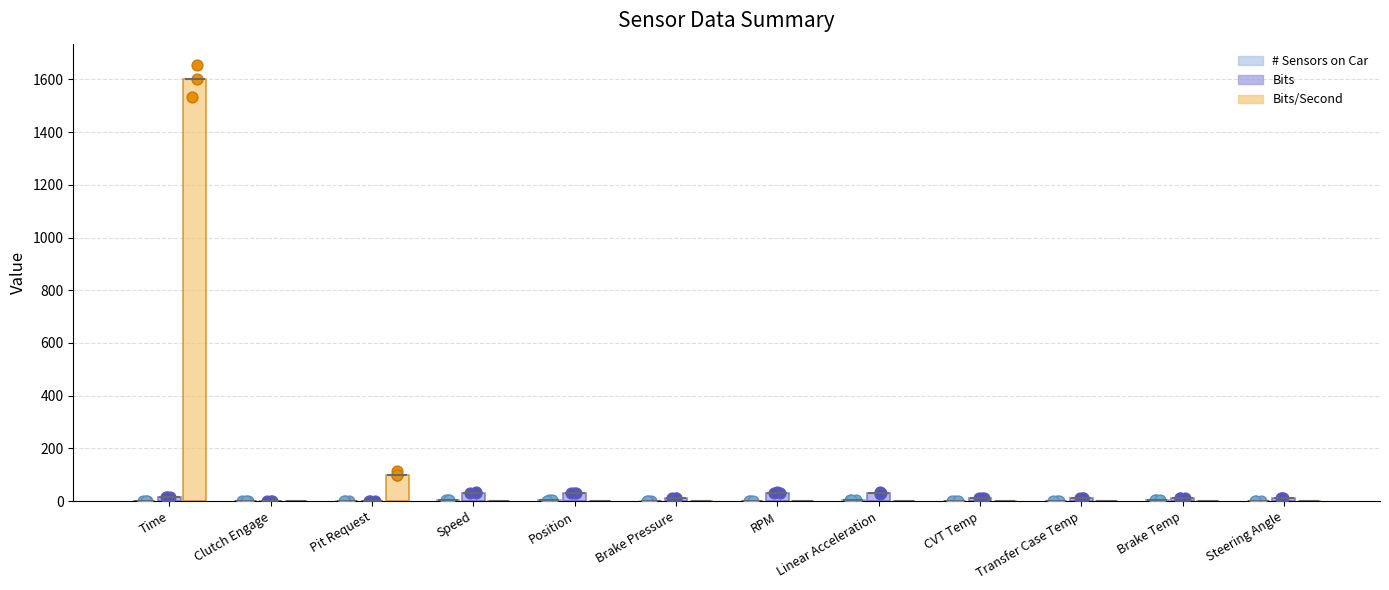

Which series has the widest spread of Y values?

Bits/Second